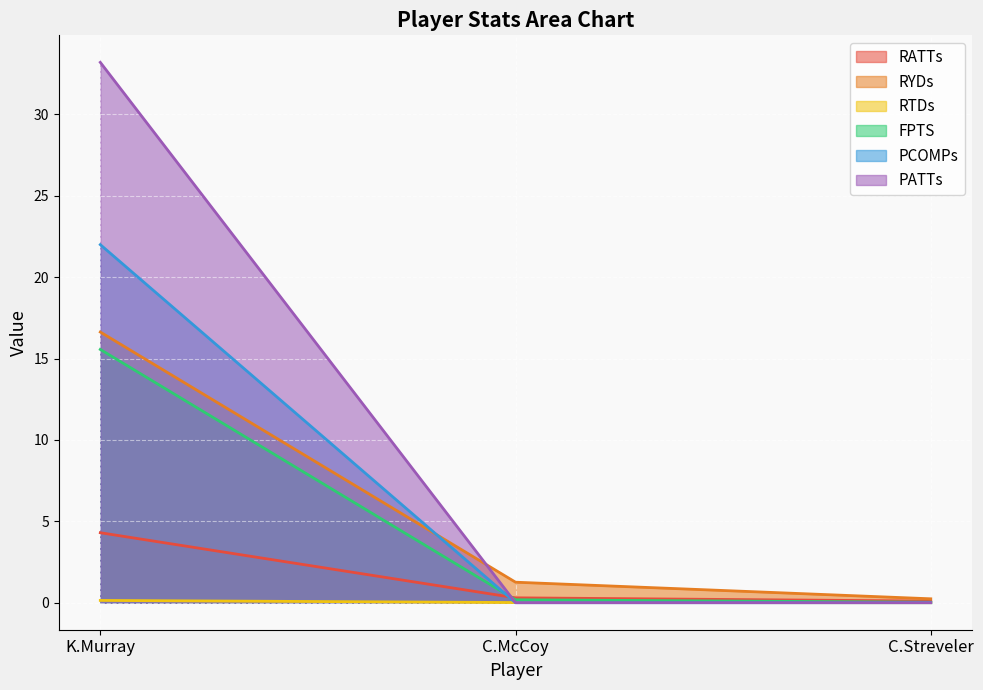

True or false: PATTs has a value of 33.2 at K.Murray.

True